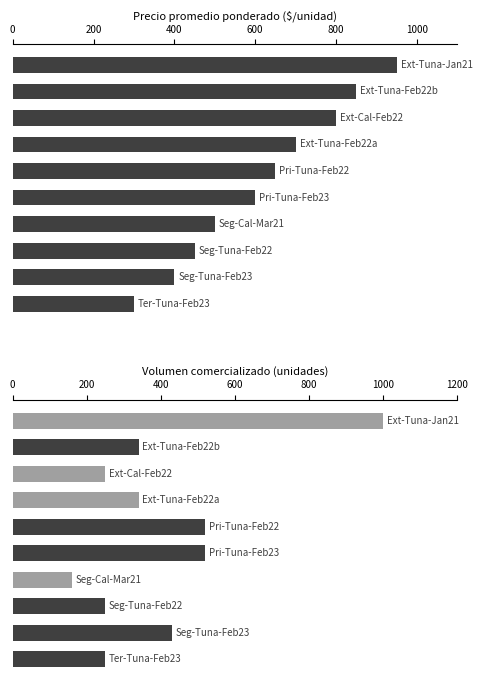

Count the number of categories in the chart.

10